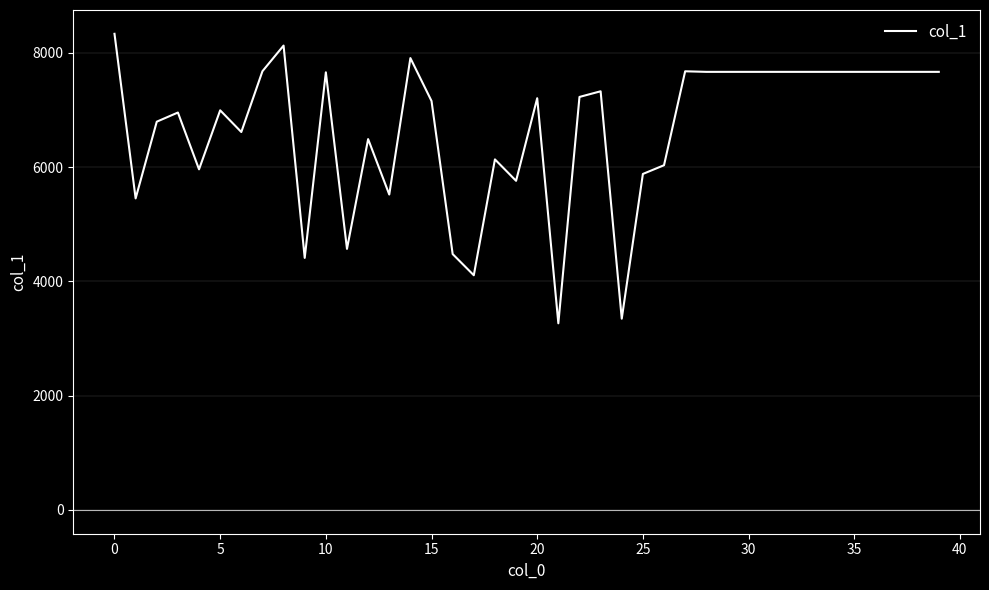

What is the difference between the maximum and minimum values?

5067